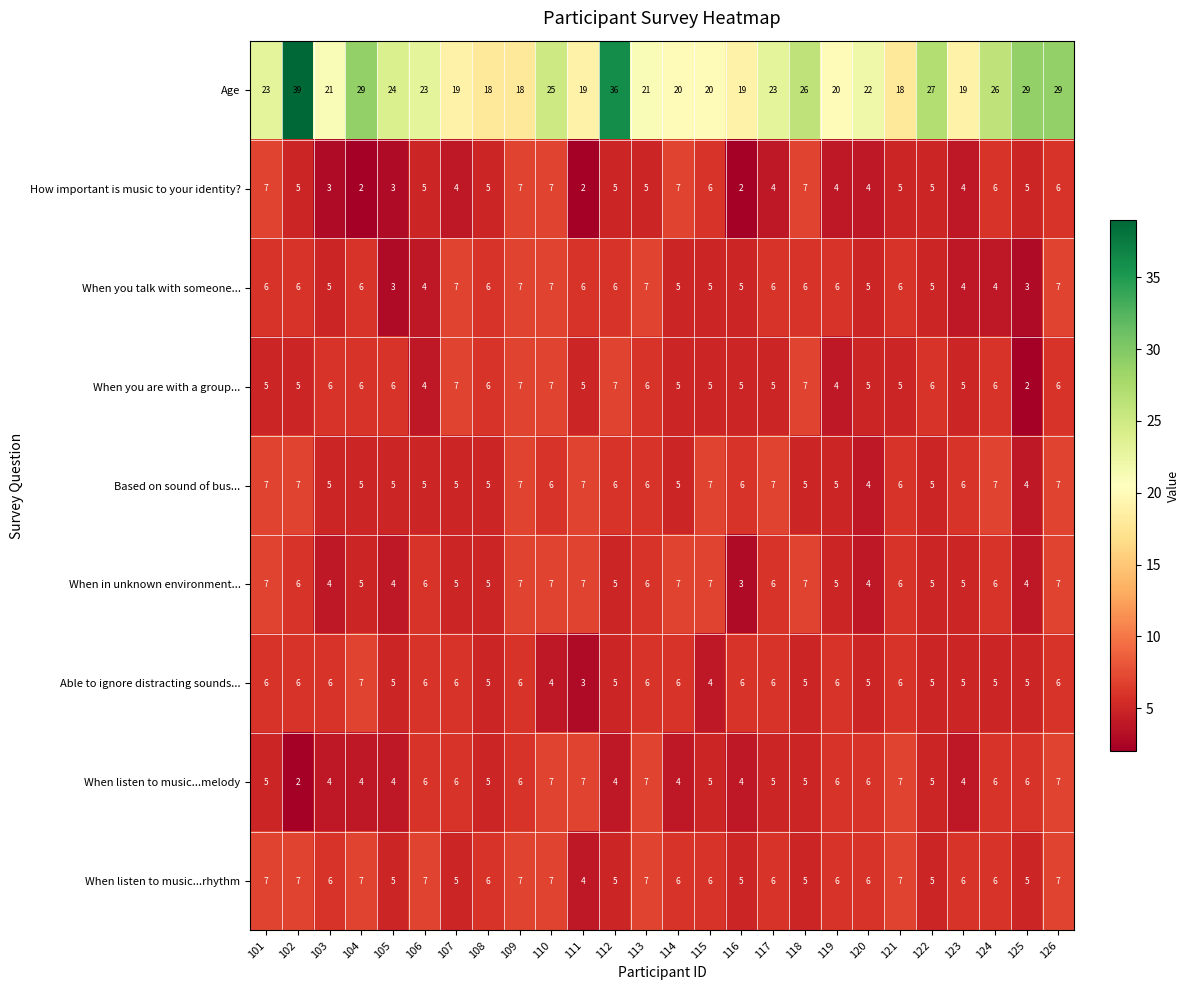

At which category does the chart reach its peak across all series?

102